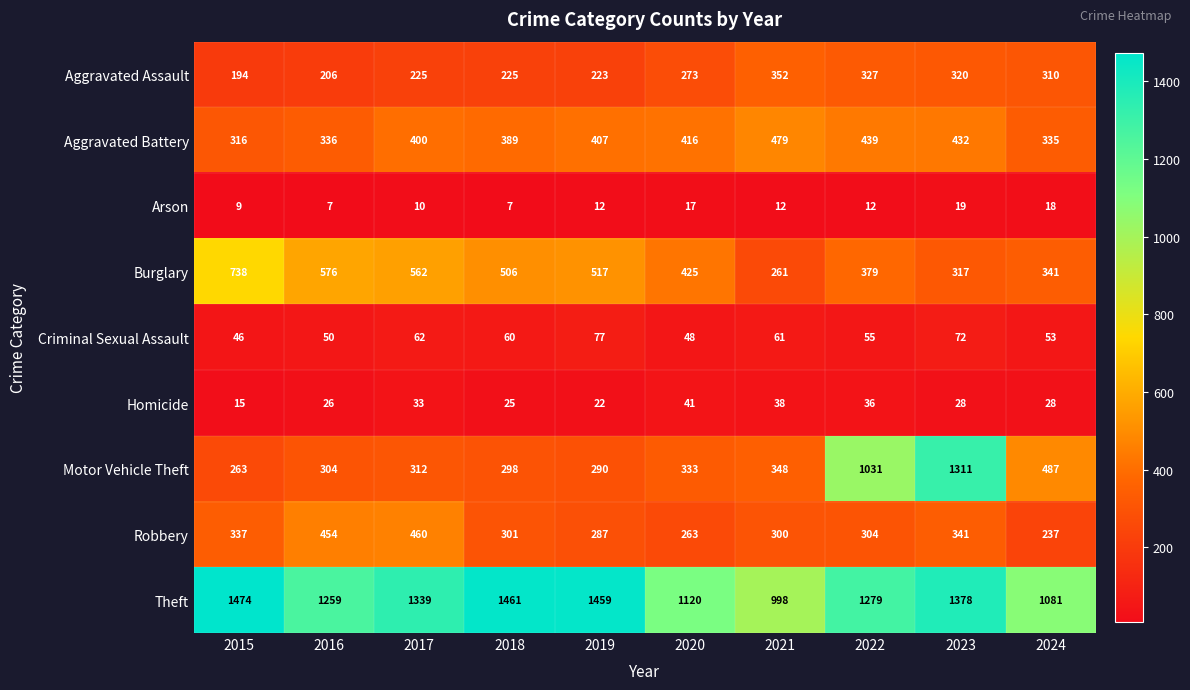

How many categories are shown in the chart?

10